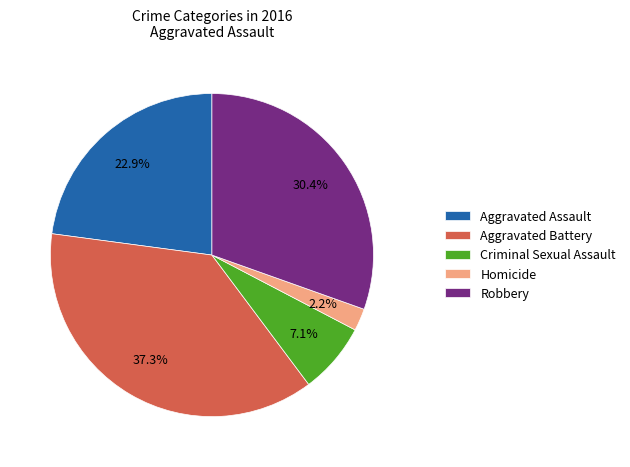

Do Robbery and Aggravated Assault together represent more than half of the pie?

Yes